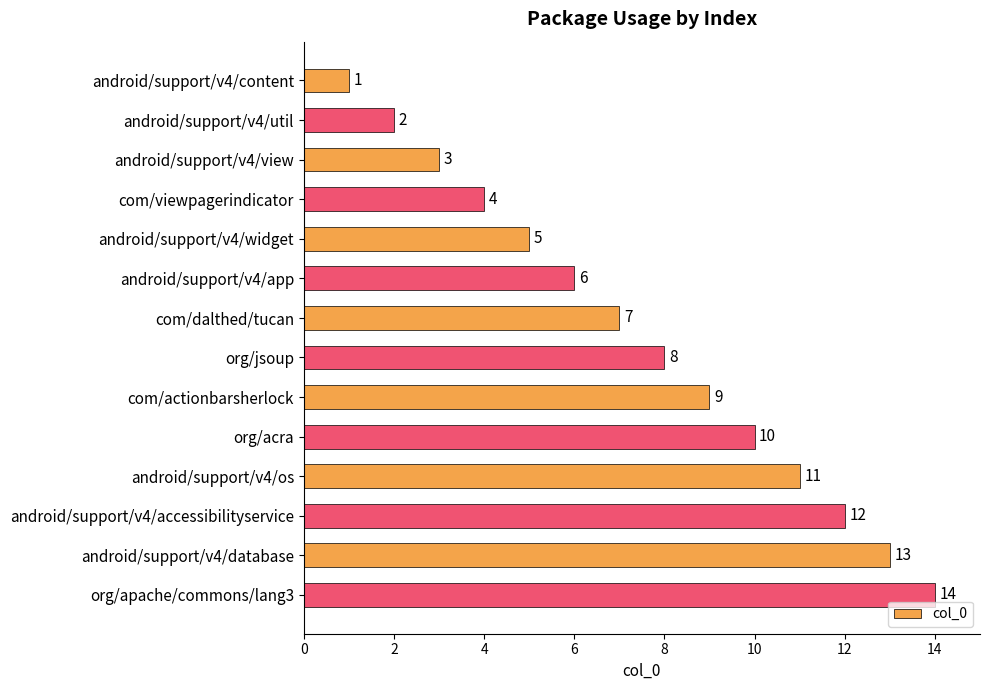

Rank the categories by value from highest to lowest.

org/apache/commons/lang3, android/support/v4/database, android/support/v4/accessibilityservice, android/support/v4/os, org/acra, com/actionbarsherlock, org/jsoup, com/dalthed/tucan, android/support/v4/app, android/support/v4/widget, com/viewpagerindicator, android/support/v4/view, android/support/v4/util, android/support/v4/content